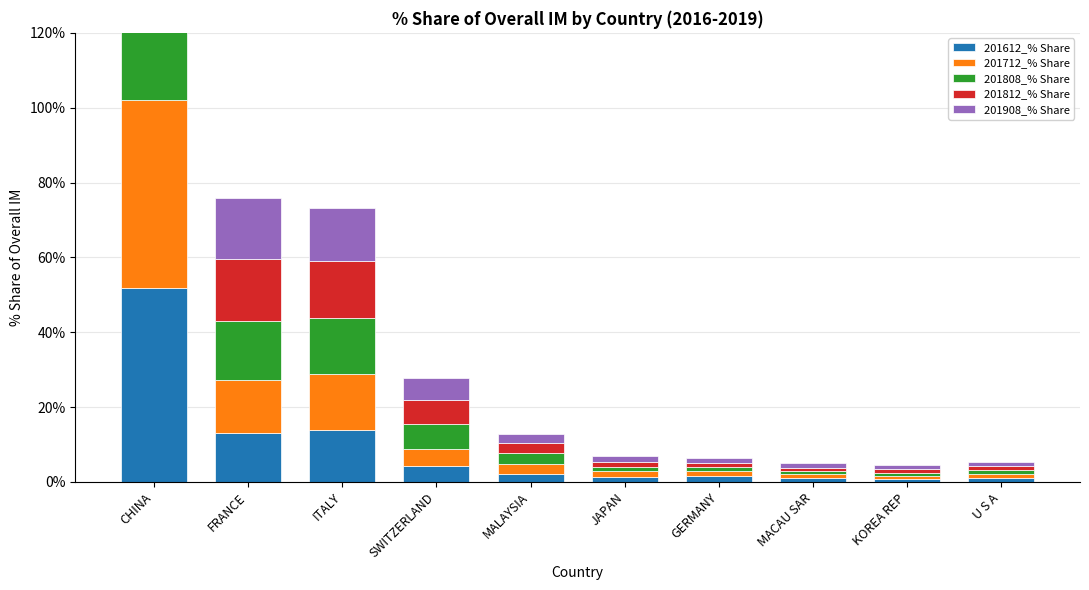

What is the difference between the second highest and second lowest values in the 201812_% Share series?

15.6